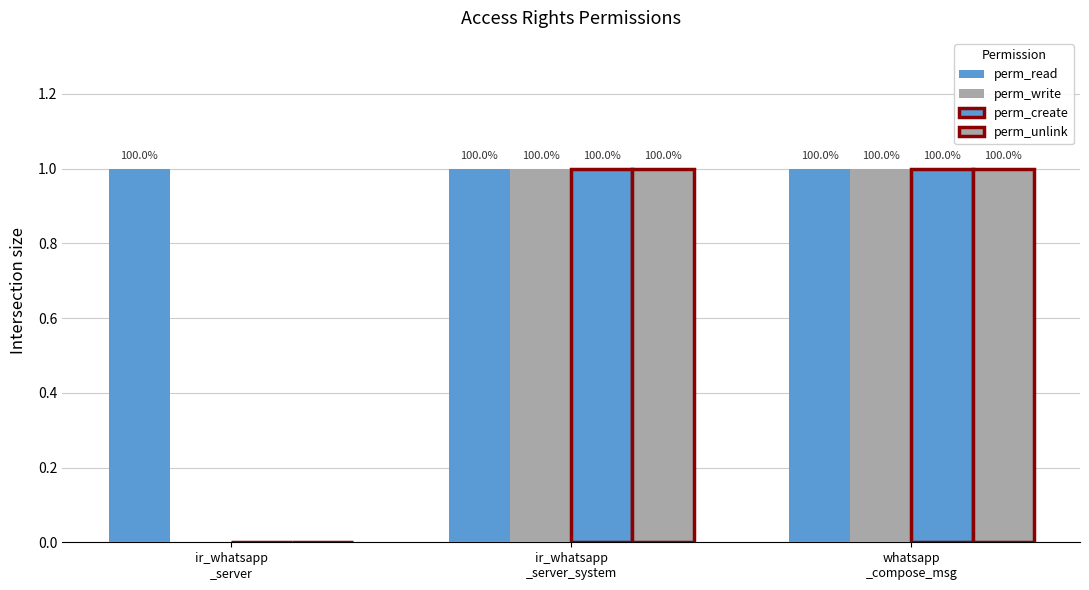

At how many categories does at least one series exceed 0?

3